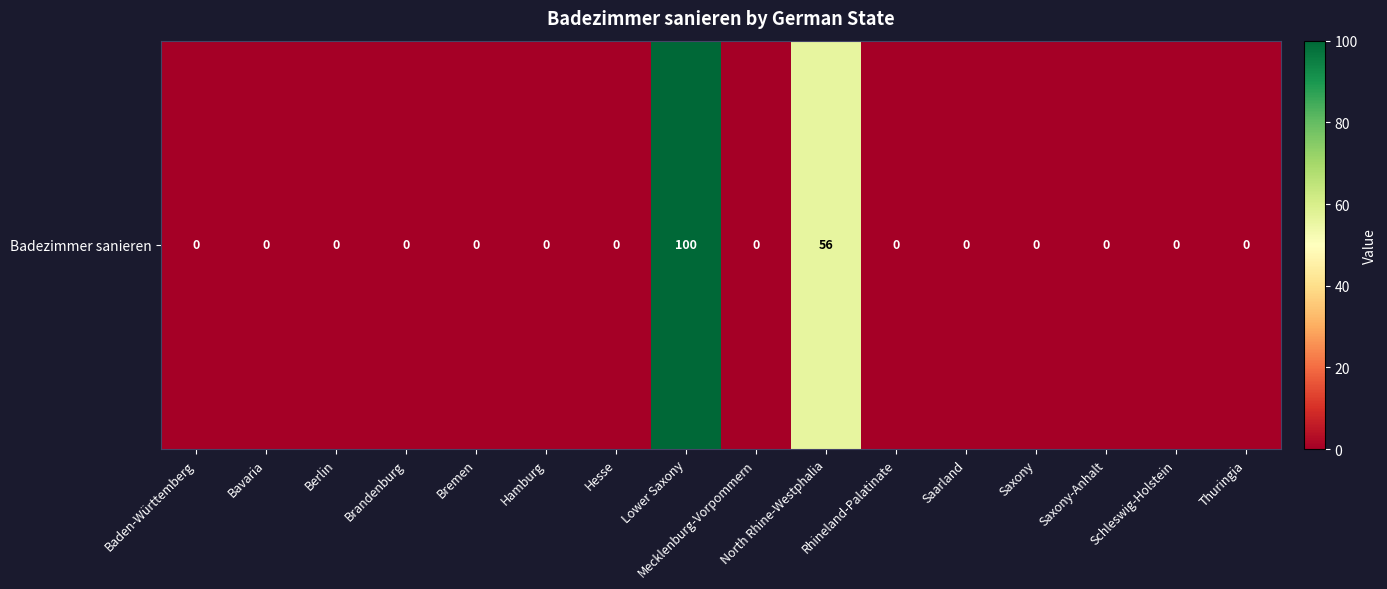

List the labels in order of value, largest first.

Lower Saxony, North Rhine-Westphalia, Baden-Württemberg, Bavaria, Berlin, Brandenburg, Bremen, Hamburg, Hesse, Mecklenburg-Vorpommern, Rhineland-Palatinate, Saarland, Saxony, Saxony-Anhalt, Schleswig-Holstein, Thuringia